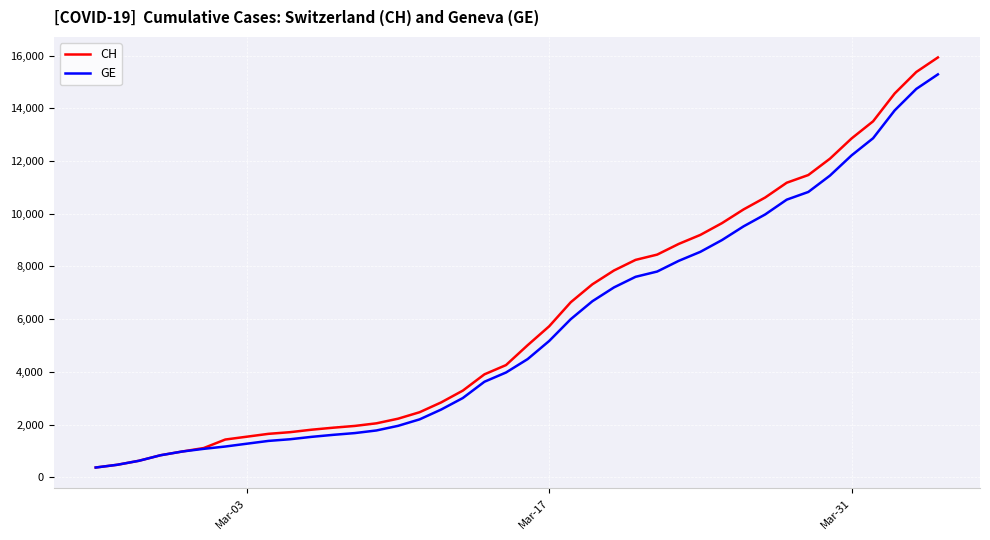

At how many categories does at least one series exceed 13923?

3